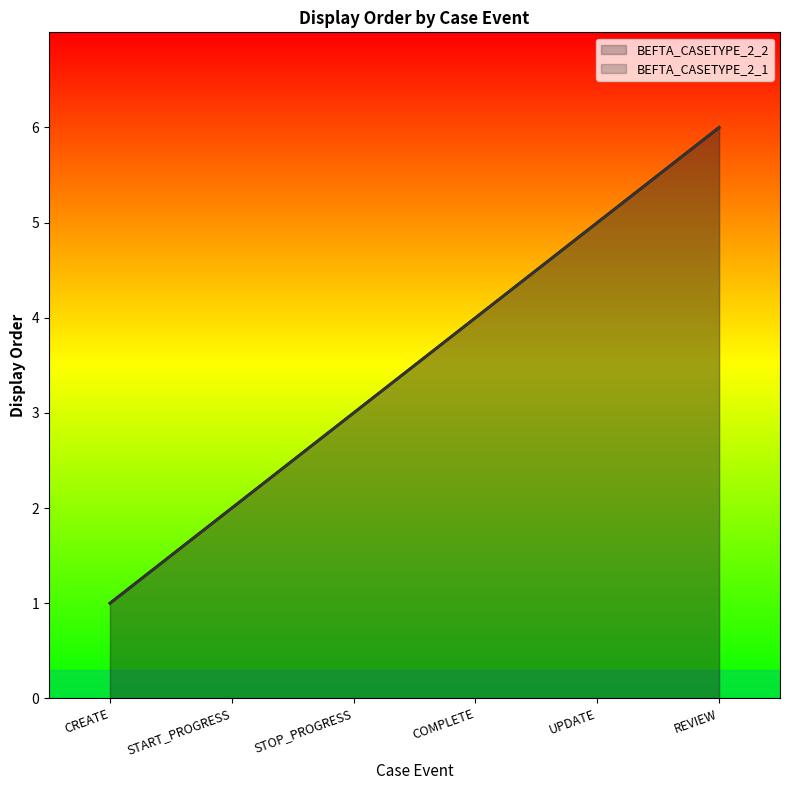

Which series changed the most between UPDATE and REVIEW?

BEFTA_CASETYPE_2_2